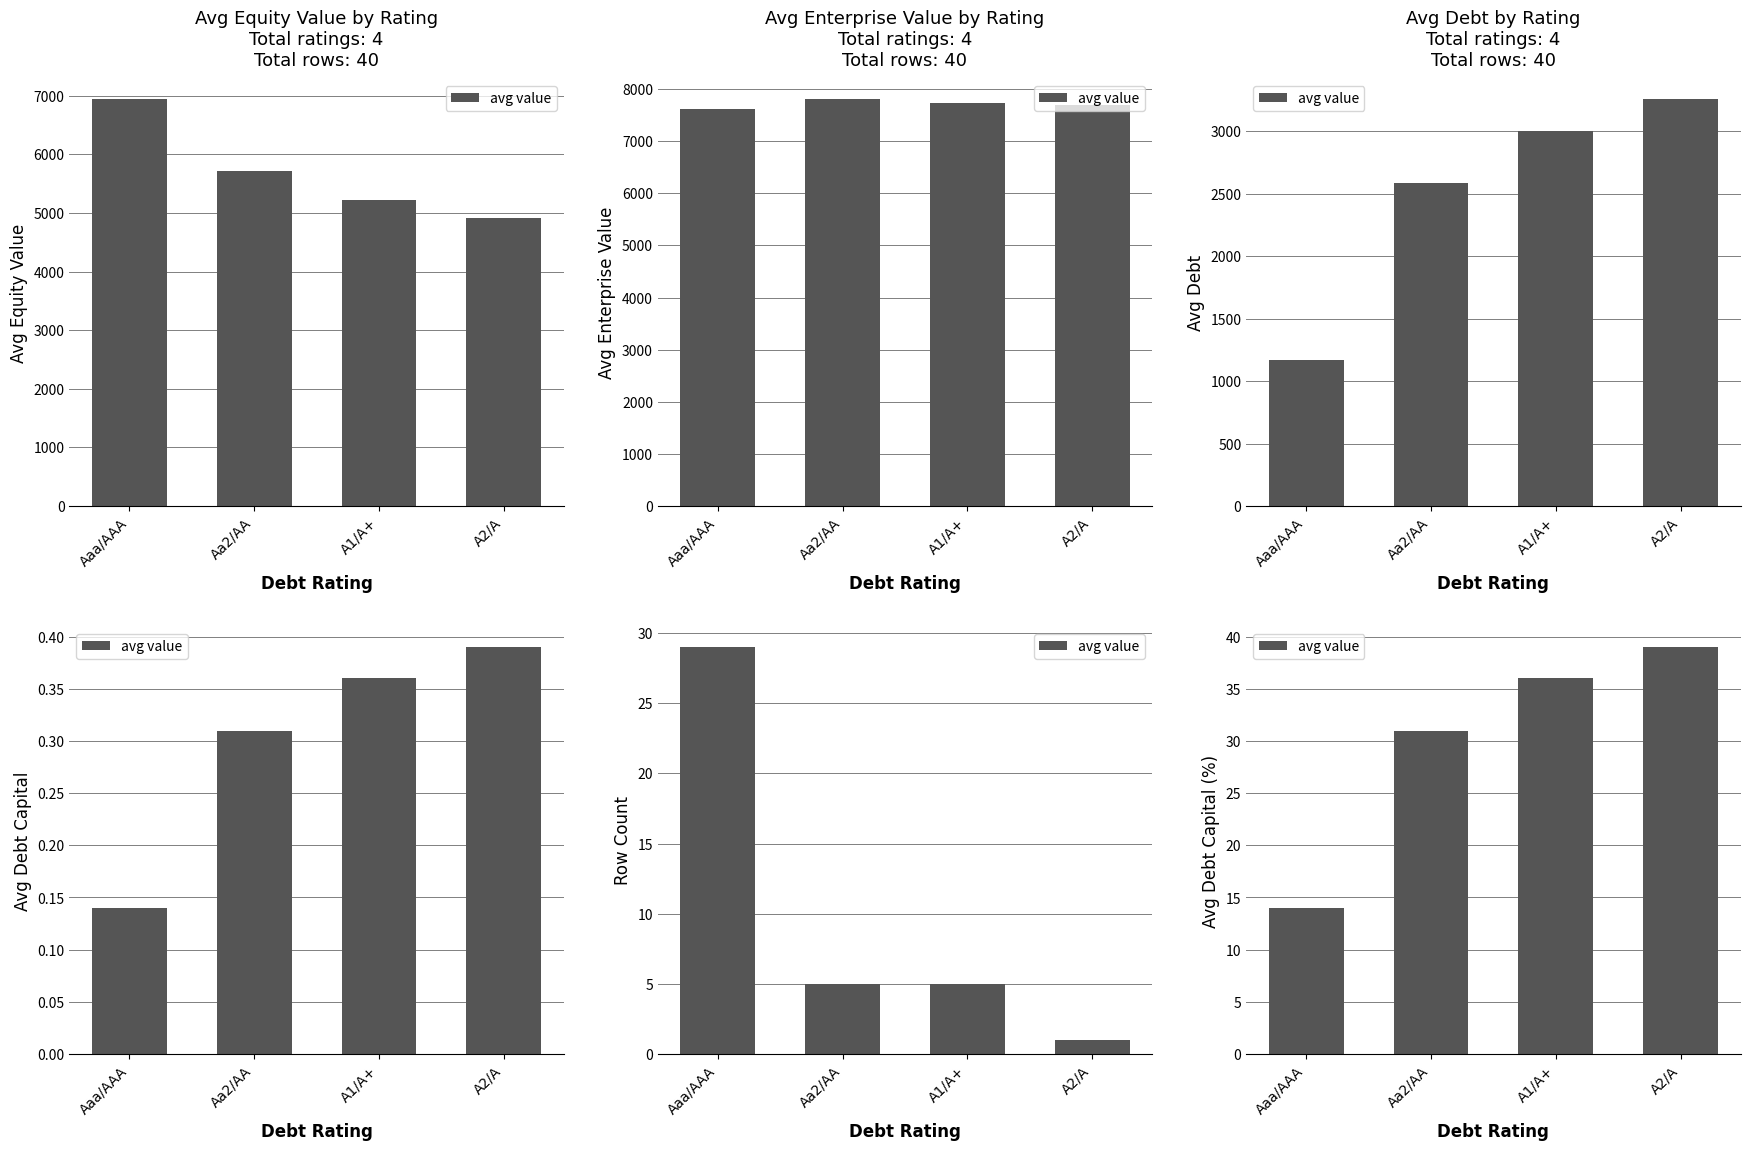

What is the difference between the second highest and second lowest values?

5.0